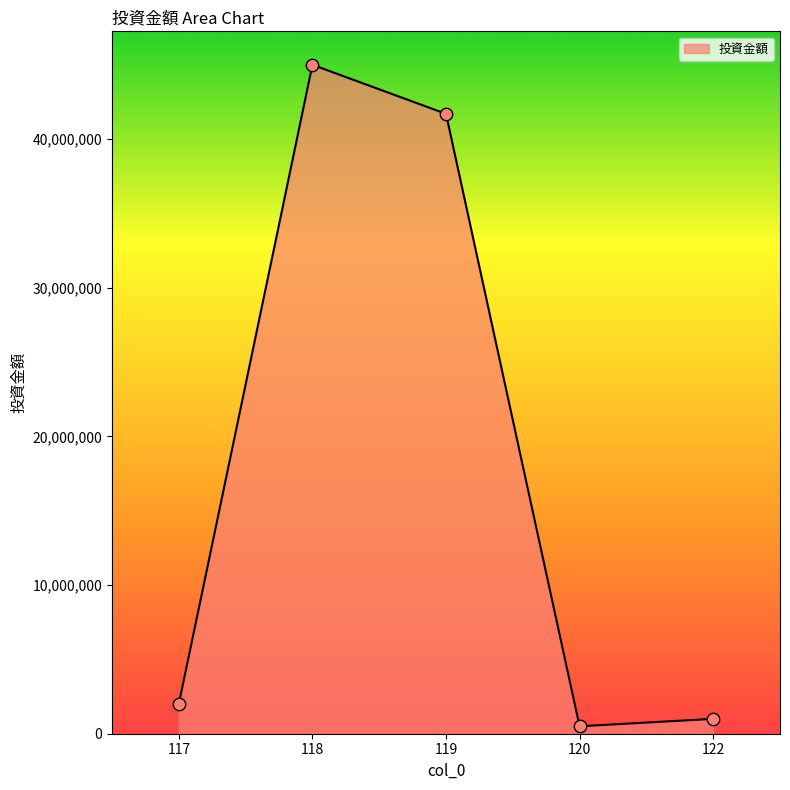

Between 120 and 122, which is larger?

122